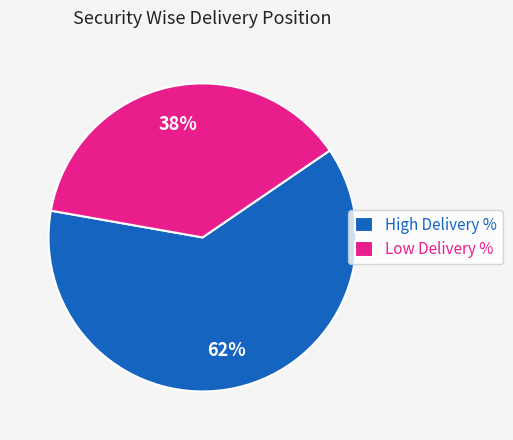

Is Low Delivery % the majority of the pie?

No